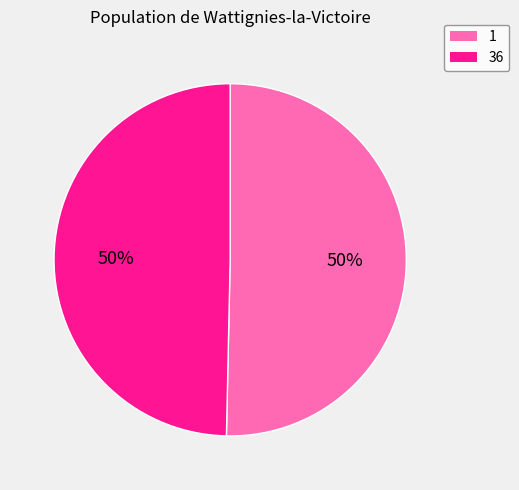

What is the ratio of the value at 36 to the value at 1?

1.0